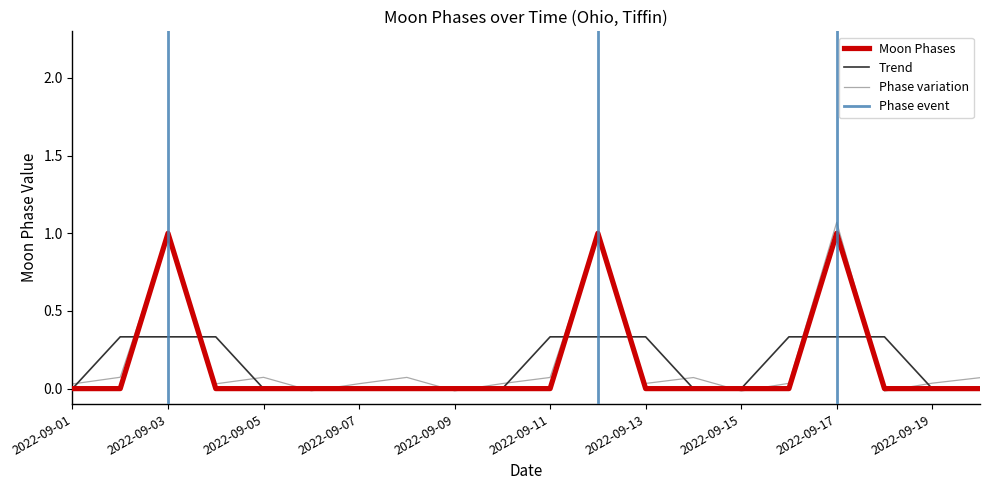

At which category does the chart reach its minimum across all series?

2022-09-01